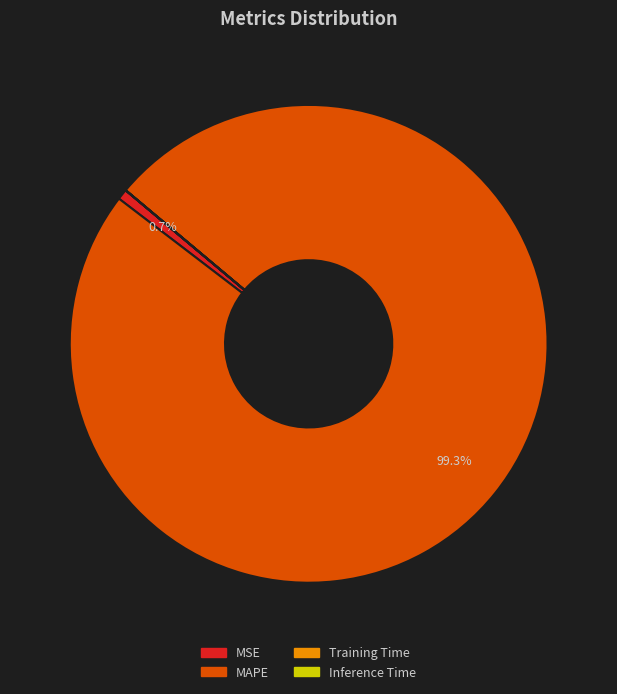

How much of the chart is everything except MSE?

99.3%